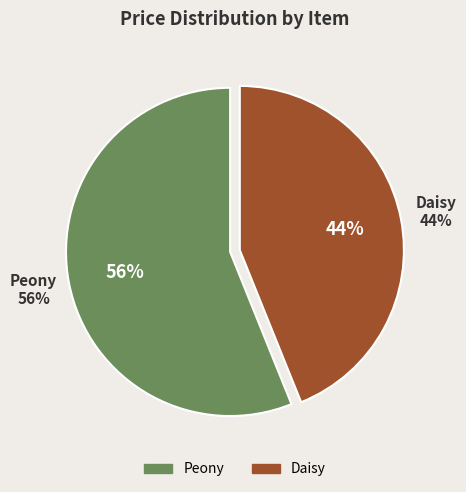

Which slice is the smallest?

Daisy